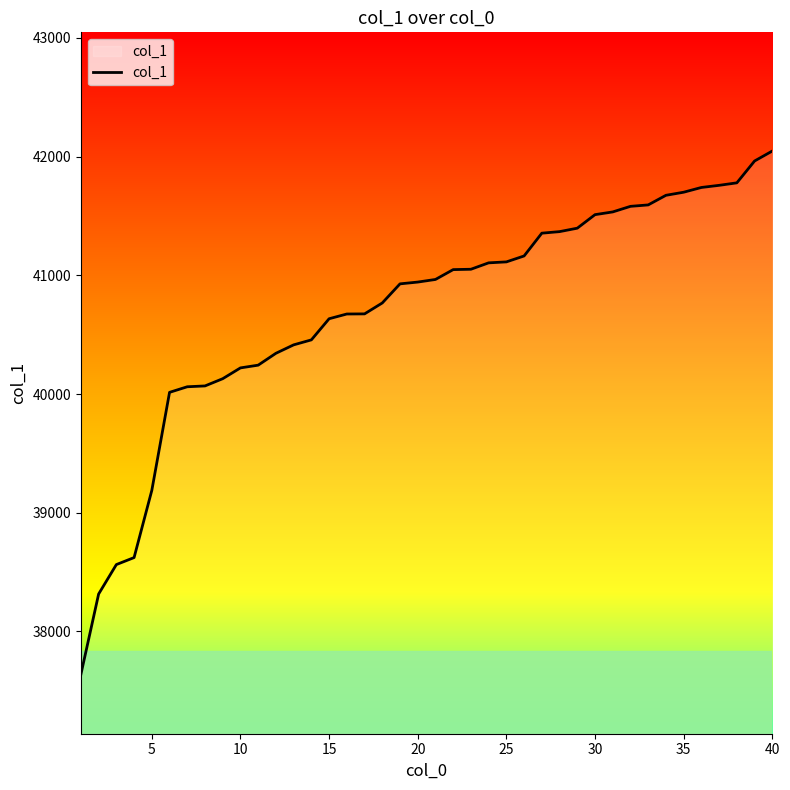

What is the difference between the maximum and minimum values?

4409